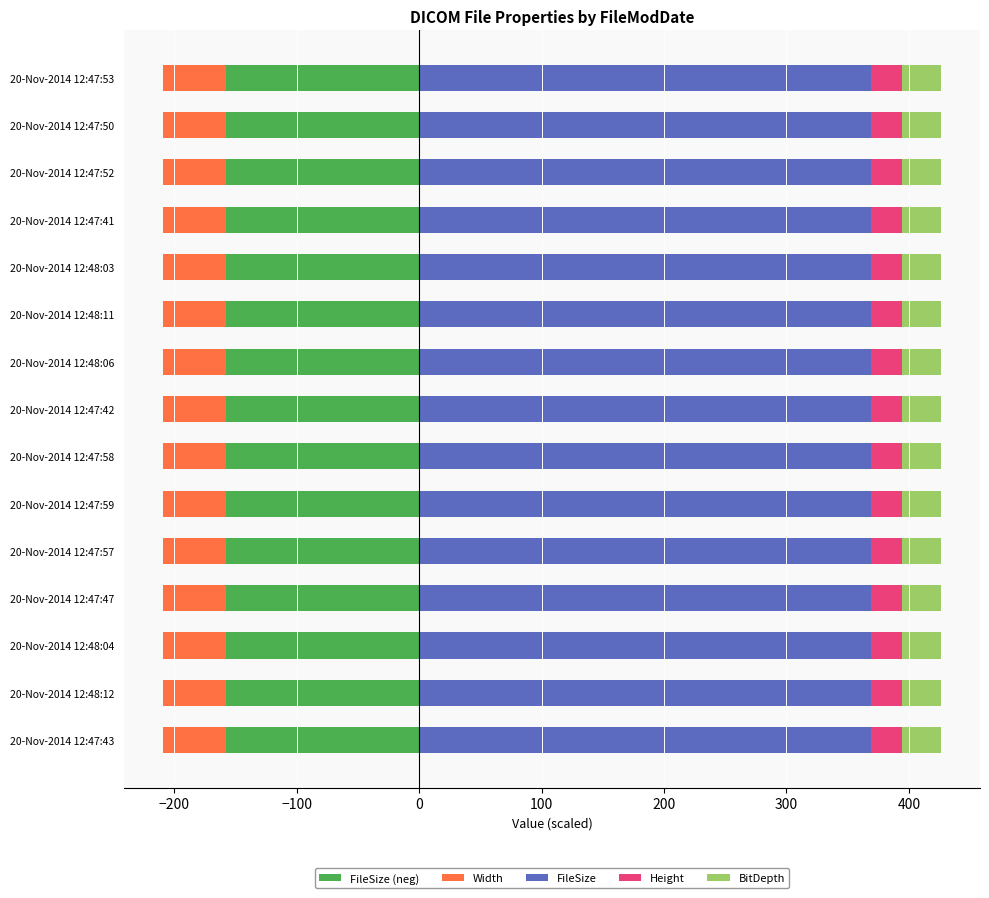

Does the chart contain stacked bars?

No